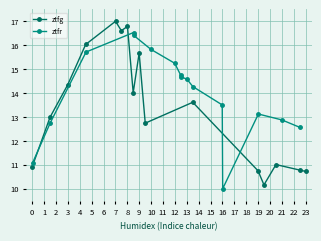

How many interior local peaks does the ztfg series have?

5